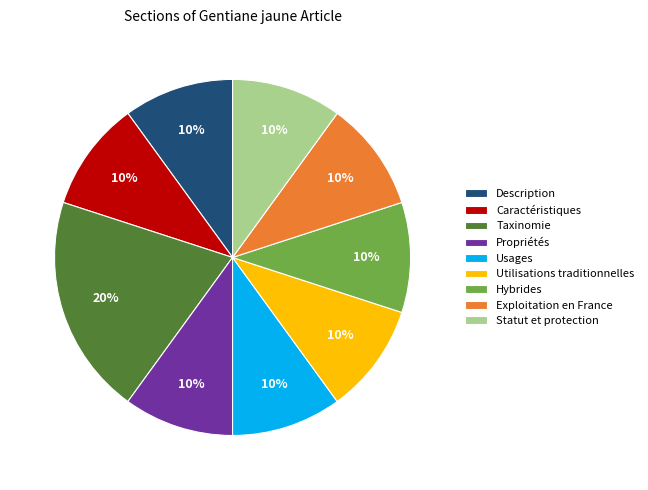

To the nearest percent, what is the average slice percentage?

11%